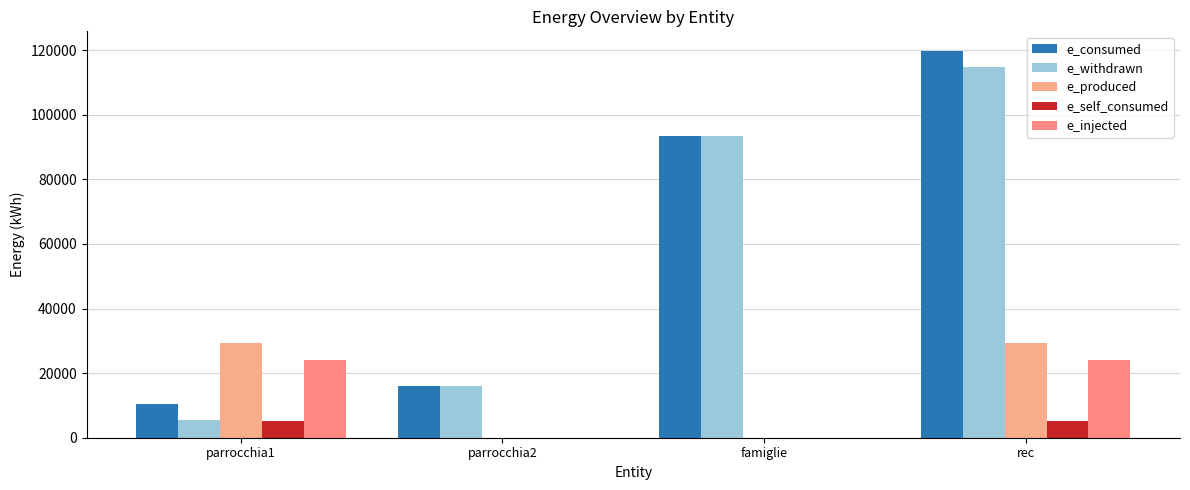

Reading left to right, what are all the values shown in this chart?

e_consumed: parrocchia1=10444.0	parrocchia2=15867.0	famiglie=93540.0	rec=119851.0
e_withdrawn: parrocchia1=5377.2	parrocchia2=15867.0	famiglie=93540.0	rec=114784.2
e_produced: parrocchia1=29278.0	parrocchia2=0.0	famiglie=0.0	rec=29278.0
e_self_consumed: parrocchia1=5066.8	parrocchia2=0.0	famiglie=0.0	rec=5066.8
e_injected: parrocchia1=24211.1	parrocchia2=0.0	famiglie=0.0	rec=24211.1